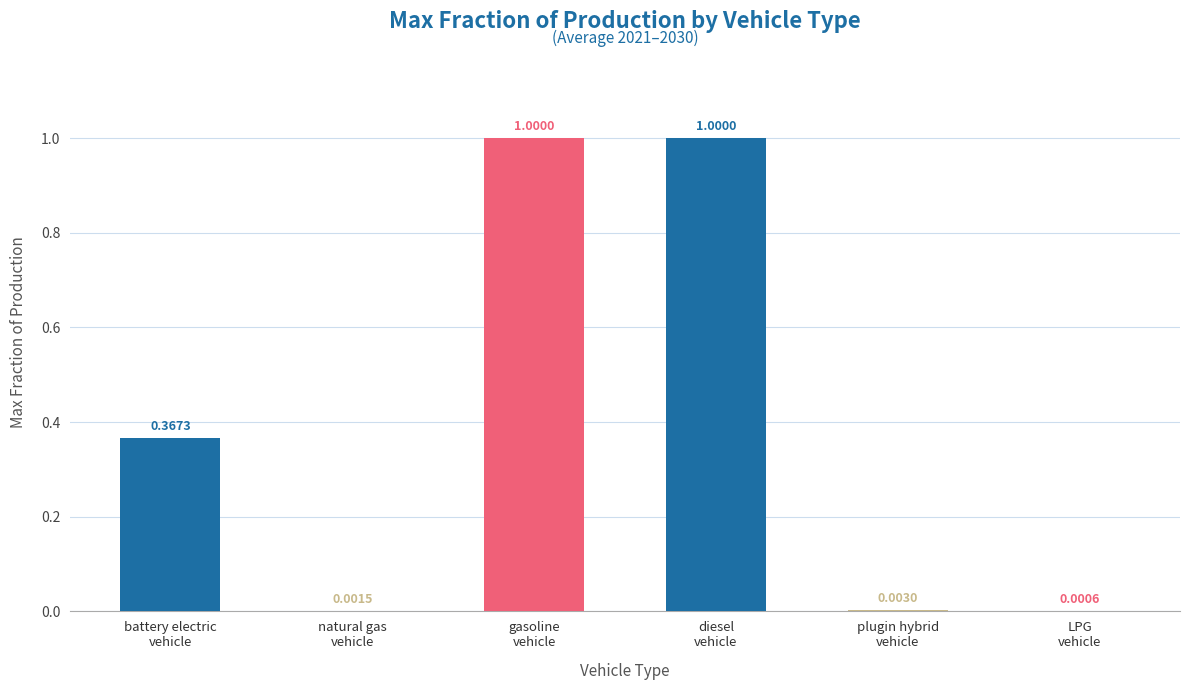

What are all the series names shown in the legend?

battery electric vehicle, natural gas vehicle, gasoline vehicle, diesel vehicle, plugin hybrid vehicle, LPG vehicle